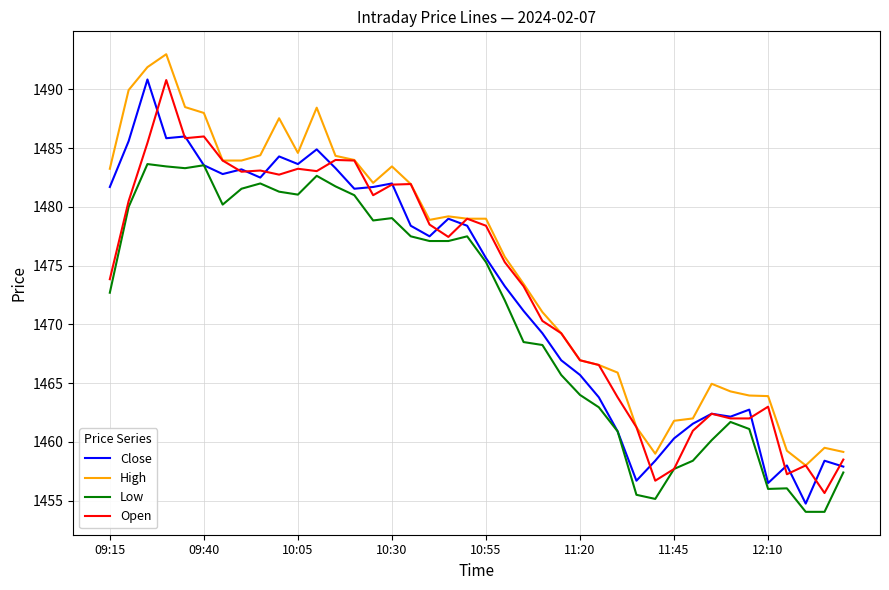

How many series are shown in this chart?

4